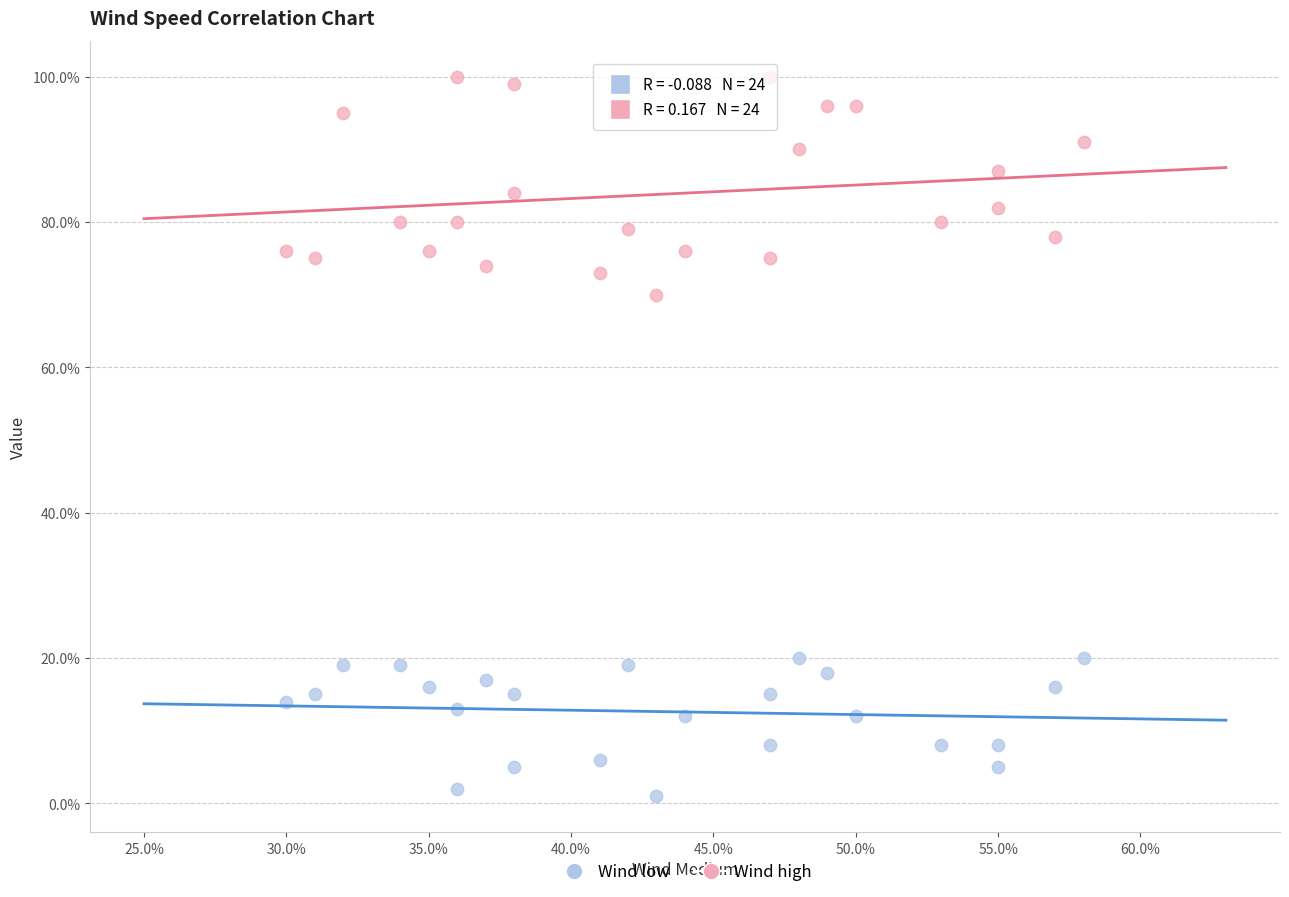

Which series contains the highest Y value?

Wind high